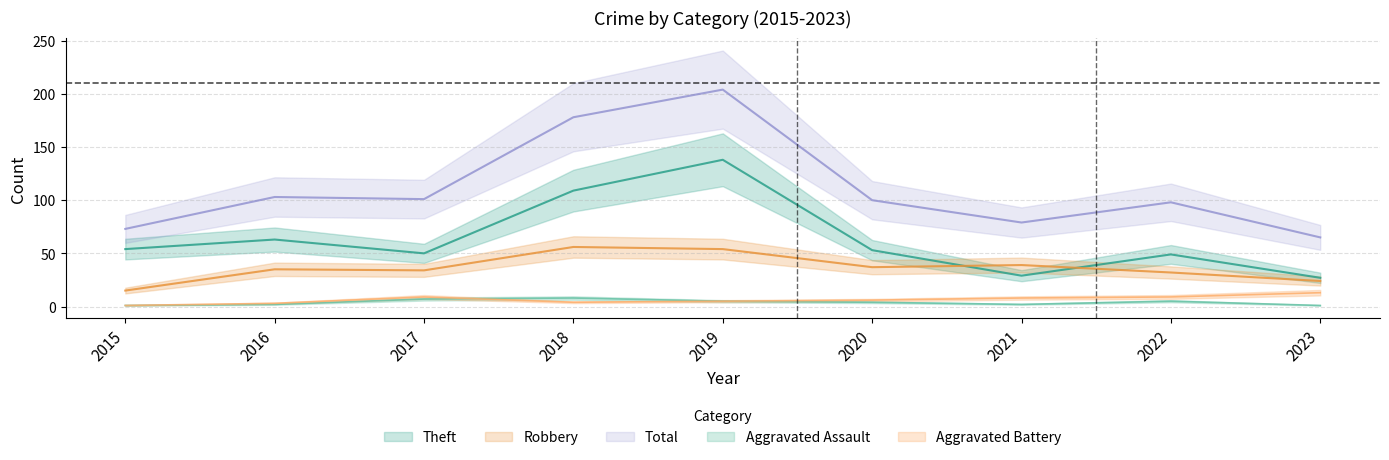

At which label is Aggravated Battery closest to 7?

2020